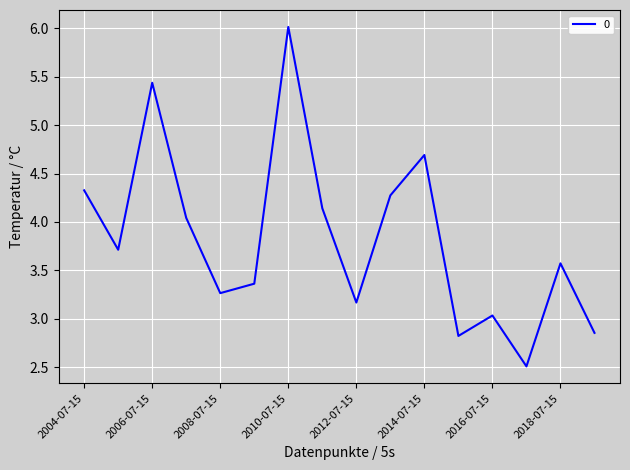

What is the minimum value shown in the chart?

2.5